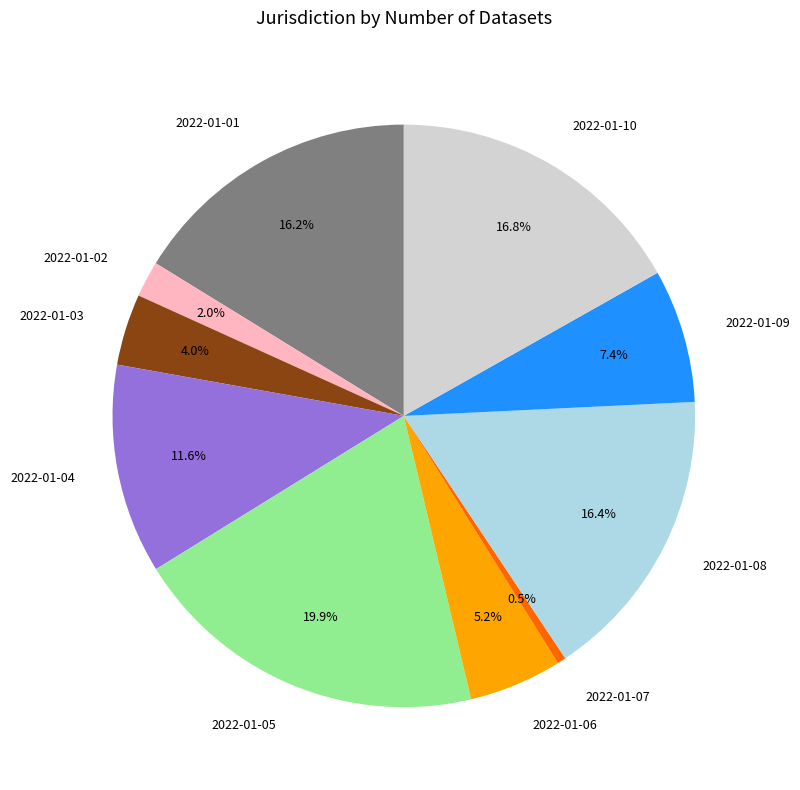

What is the smallest slice in the pie chart?

2022-01-07